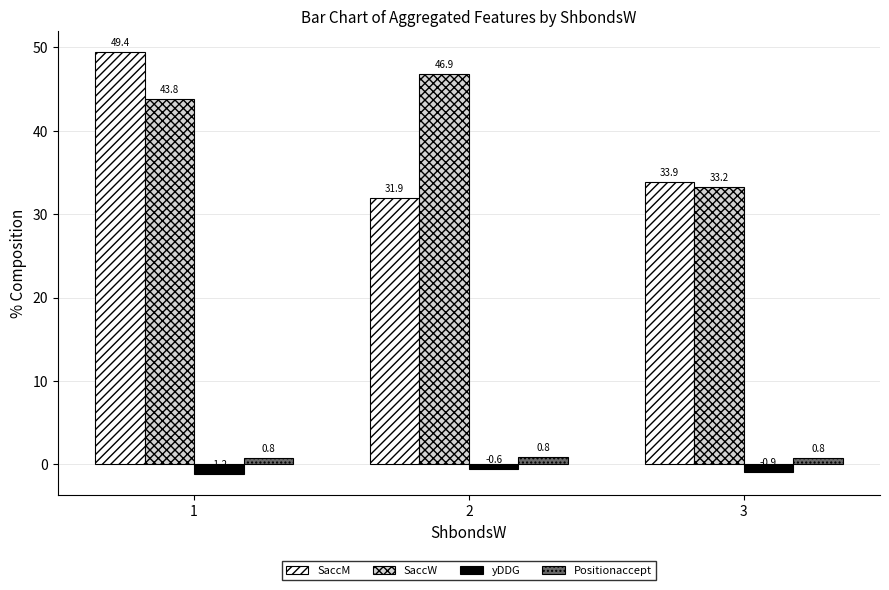

The value of Positionaccept at 1 is 0.8. True or false?

True